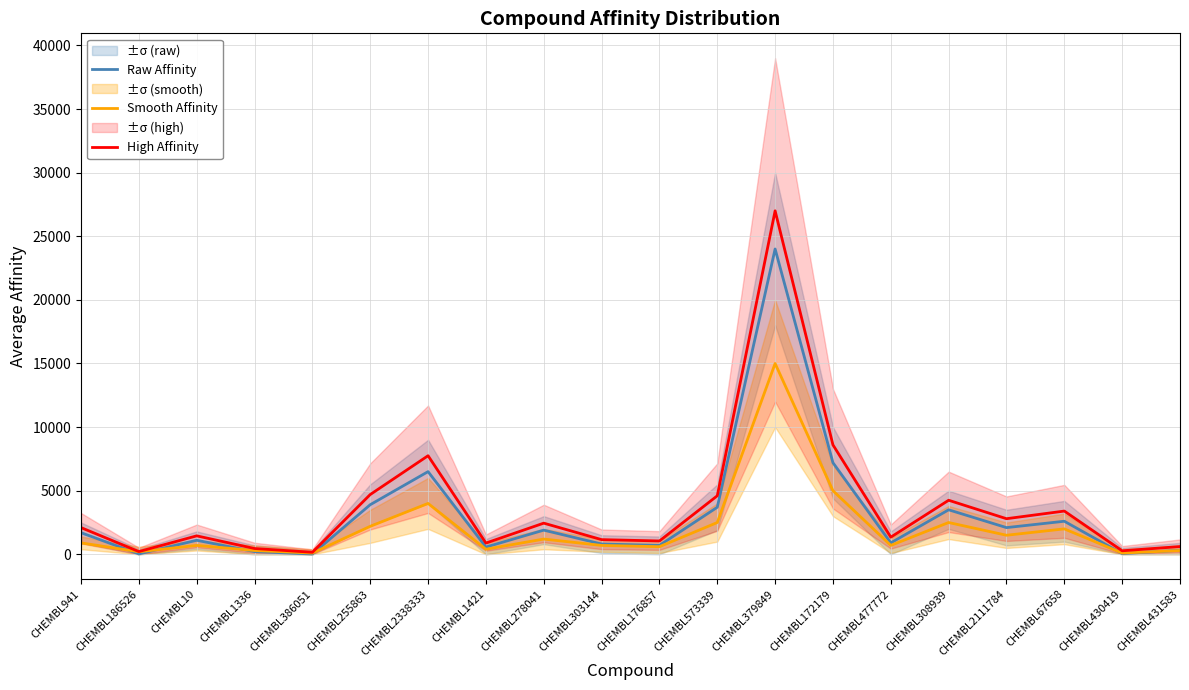

What is the sum of all High Affinity values?

75263.3